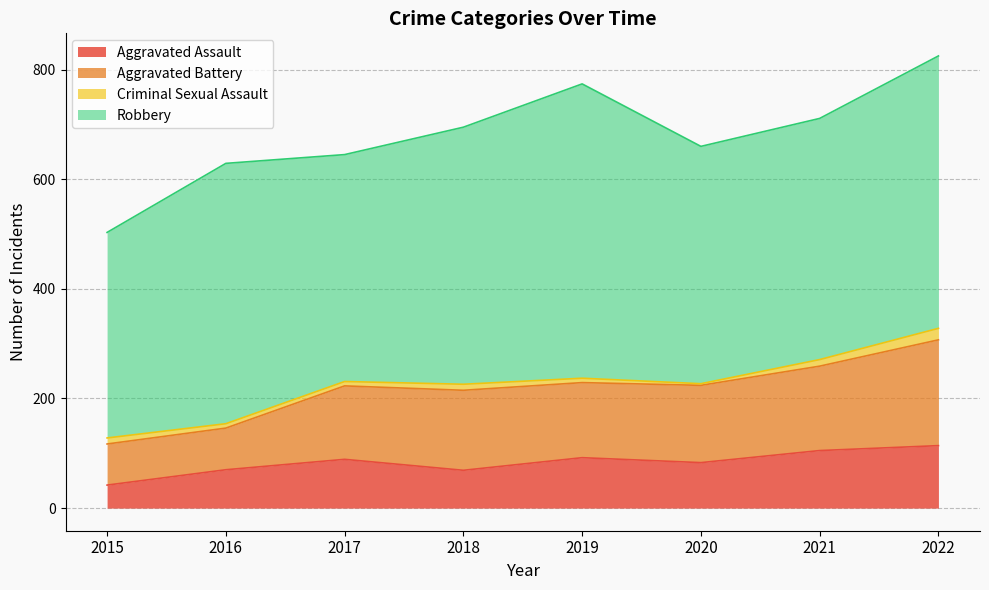

True or false: Aggravated Battery and Criminal Sexual Assault cross at least once.

False